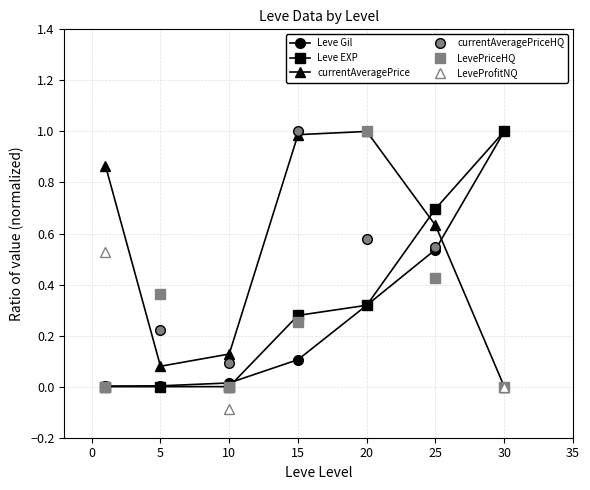

How many intersections are there between LeveProfitNQ and LevePriceHQ?

1